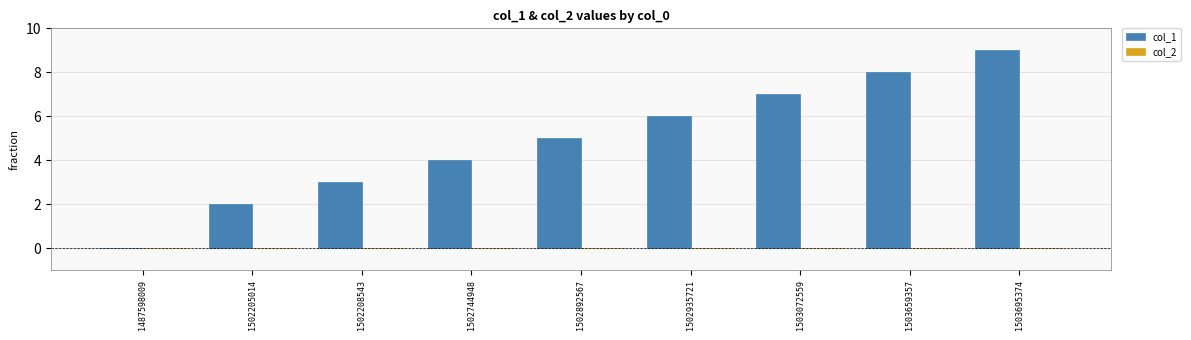

What is the sum of all values?

44